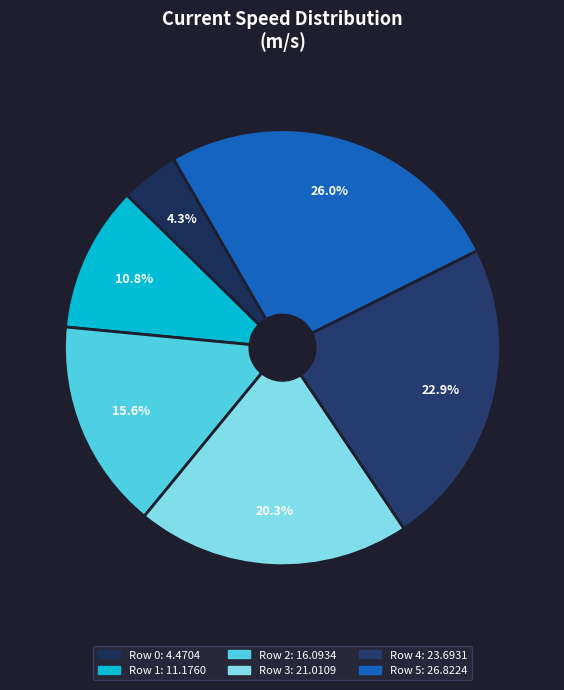

How many segments does this pie chart have?

6